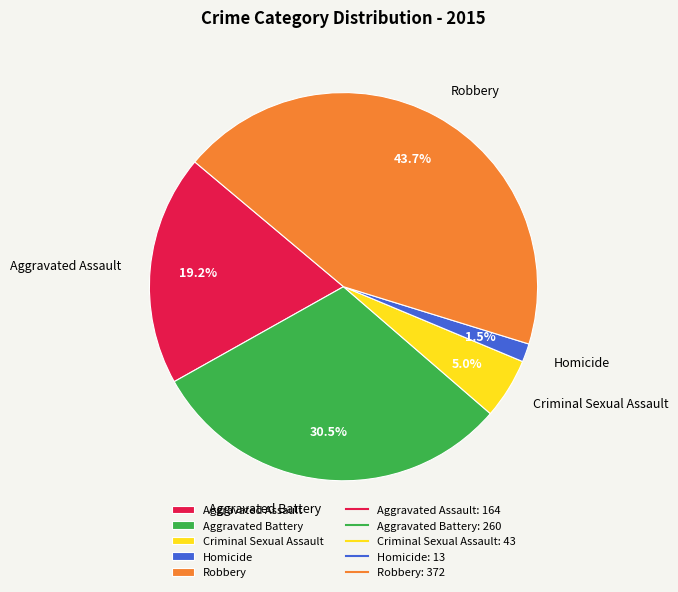

To the nearest percent, what portion does Criminal Sexual Assault represent?

5%